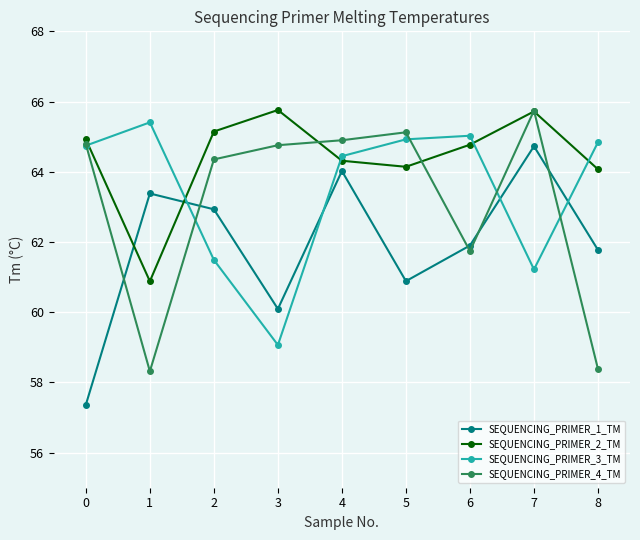

What is the minimum value shown in the chart?

57.4